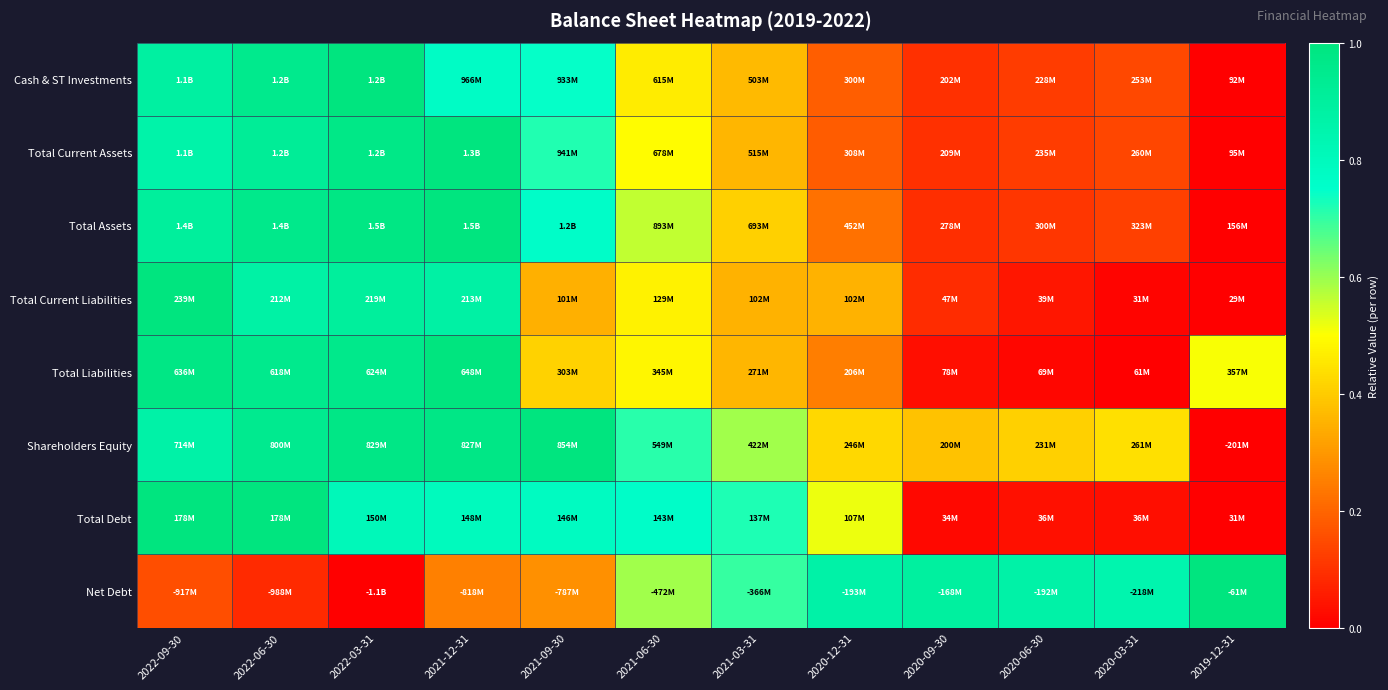

Reading left to right, what are all the values shown in this chart?

Cash & ST Investments: 2022-09-30=0.9	2022-06-30=1.0	2022-03-31=1.0	2021-12-31=0.8	2021-09-30=0.7	2021-06-30=0.5	2021-03-31=0.4	2020-12-31=0.2	2020-09-30=0.1	2020-06-30=0.1	2020-03-31=0.1	2019-12-31=0.0
Total Current Assets: 2022-09-30=0.9	2022-06-30=0.9	2022-03-31=1.0	2021-12-31=1.0	2021-09-30=0.7	2021-06-30=0.5	2021-03-31=0.4	2020-12-31=0.2	2020-09-30=0.1	2020-06-30=0.1	2020-03-31=0.1	2019-12-31=0.0
Total Assets: 2022-09-30=0.9	2022-06-30=1.0	2022-03-31=1.0	2021-12-31=1.0	2021-09-30=0.8	2021-06-30=0.6	2021-03-31=0.4	2020-12-31=0.2	2020-09-30=0.1	2020-06-30=0.1	2020-03-31=0.1	2019-12-31=0.0
Total Current Liabilities: 2022-09-30=1.0	2022-06-30=0.9	2022-03-31=0.9	2021-12-31=0.9	2021-09-30=0.3	2021-06-30=0.5	2021-03-31=0.3	2020-12-31=0.3	2020-09-30=0.1	2020-06-30=0.0	2020-03-31=0.0	2019-12-31=0.0
Total Liabilities: 2022-09-30=1.0	2022-06-30=0.9	2022-03-31=1.0	2021-12-31=1.0	2021-09-30=0.4	2021-06-30=0.5	2021-03-31=0.4	2020-12-31=0.2	2020-09-30=0.0	2020-06-30=0.0	2020-03-31=0.0	2019-12-31=0.5
Shareholders Equity: 2022-09-30=0.9	2022-06-30=0.9	2022-03-31=1.0	2021-12-31=1.0	2021-09-30=1.0	2021-06-30=0.7	2021-03-31=0.6	2020-12-31=0.4	2020-09-30=0.4	2020-06-30=0.4	2020-03-31=0.4	2019-12-31=0.0
Total Debt: 2022-09-30=1.0	2022-06-30=1.0	2022-03-31=0.8	2021-12-31=0.8	2021-09-30=0.8	2021-06-30=0.8	2021-03-31=0.7	2020-12-31=0.5	2020-09-30=0.0	2020-06-30=0.0	2020-03-31=0.0	2019-12-31=0.0
Net Debt: 2022-09-30=0.2	2022-06-30=0.1	2022-03-31=0.0	2021-12-31=0.3	2021-09-30=0.3	2021-06-30=0.6	2021-03-31=0.7	2020-12-31=0.9	2020-09-30=0.9	2020-06-30=0.9	2020-03-31=0.8	2019-12-31=1.0